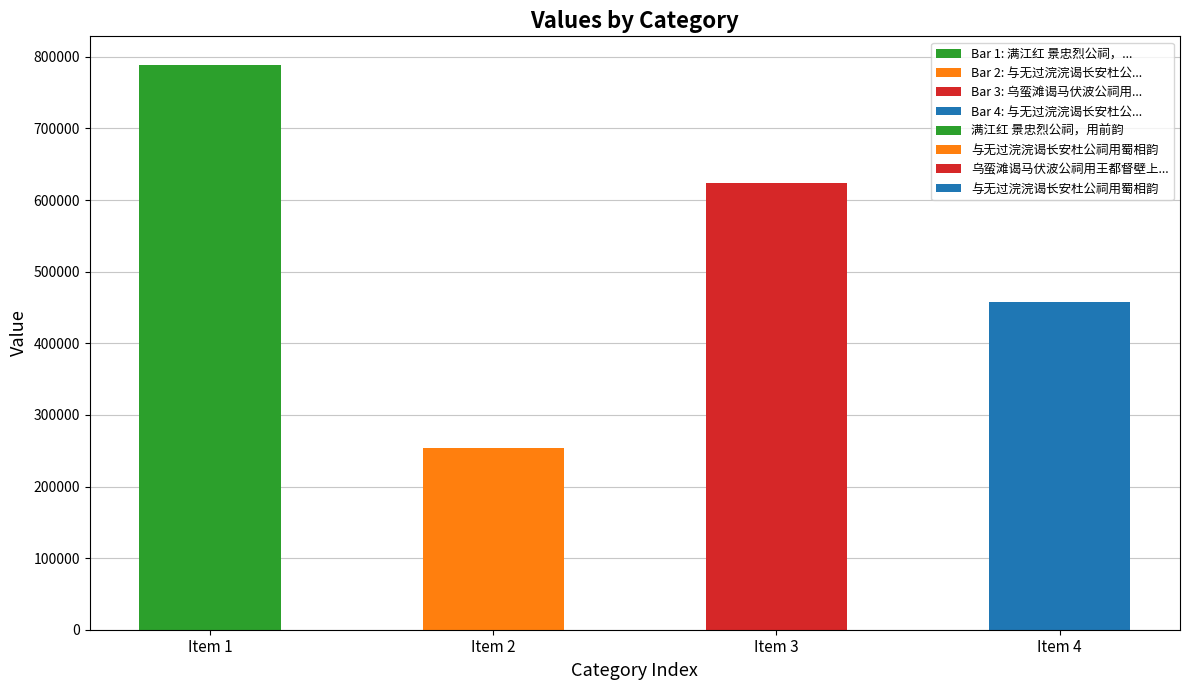

True or false: the data shows 254314 at 与无过浣浣谒长安杜公祠用蜀相韵.

True